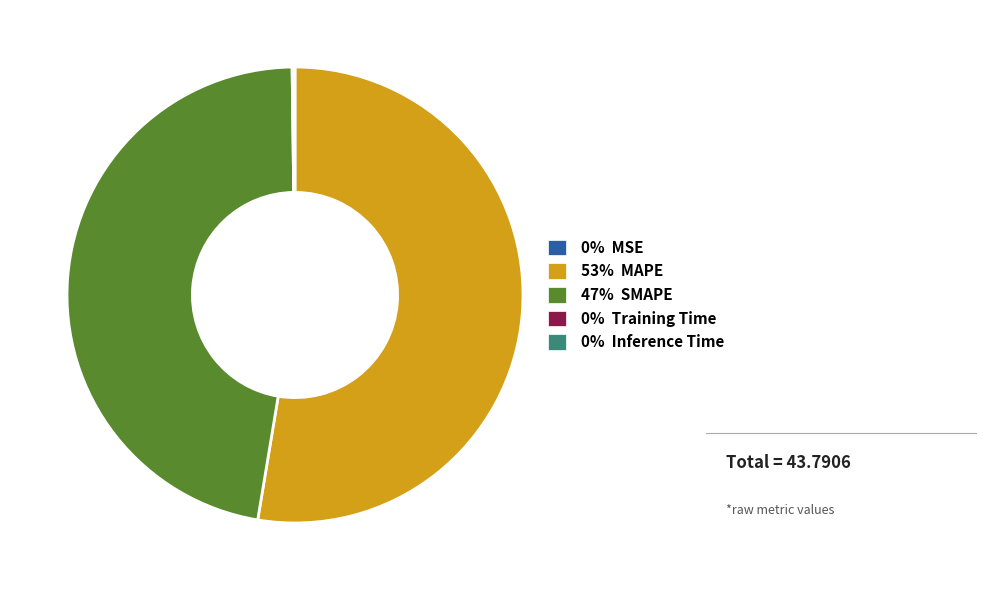

Is there a majority slice in this chart?

Yes